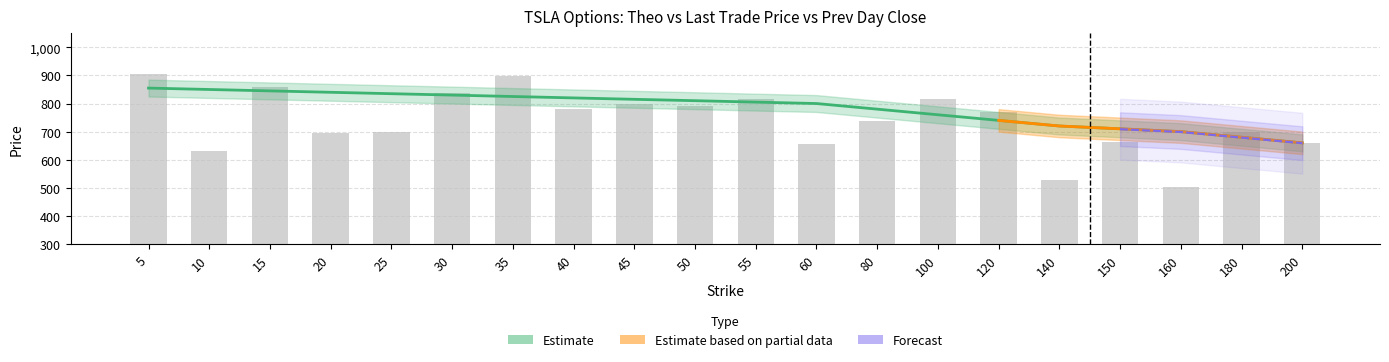

How many data points does each series have?

20